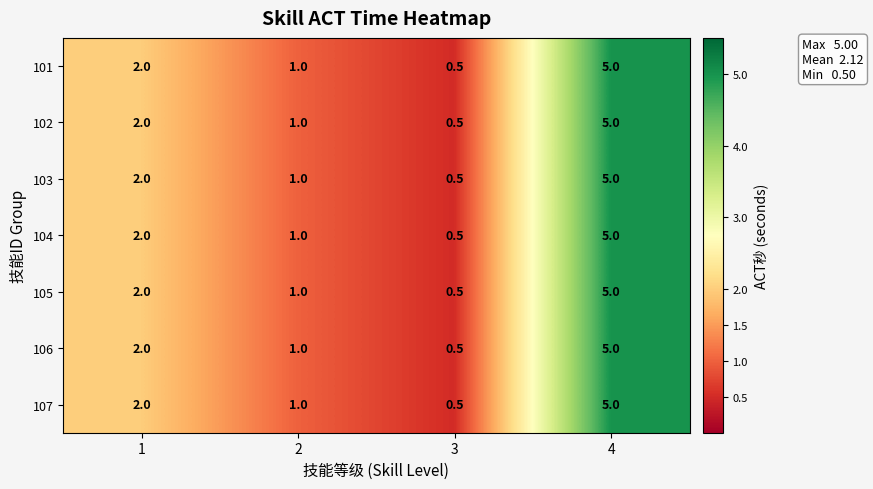

What is the difference between the maximum and minimum values in the 102 series?

4.5